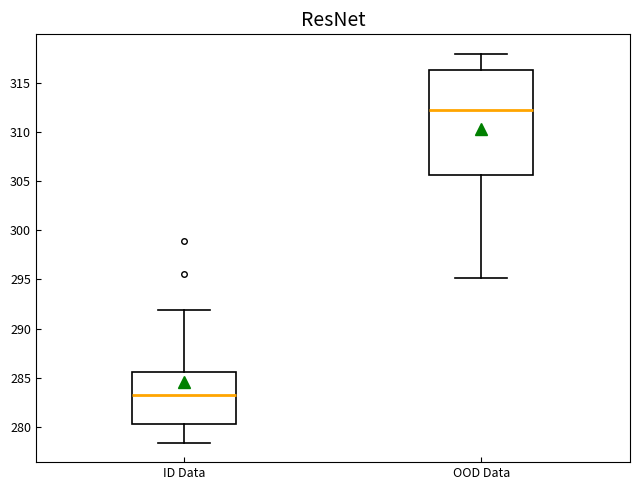

Reading left to right, transcribe this box plot: for each box, give where its median line is, the range the box spans, and where its two whiskers end, as read against the y-axis. The values are not printed on the chart, so give them approximately, as read against the axis.

ID Data: median 283.0, box 280.5 to 285.5, whiskers 278.5 to 292.0
OOD Data: median 312.0, box 305.5 to 316.5, whiskers 295.0 to 318.0